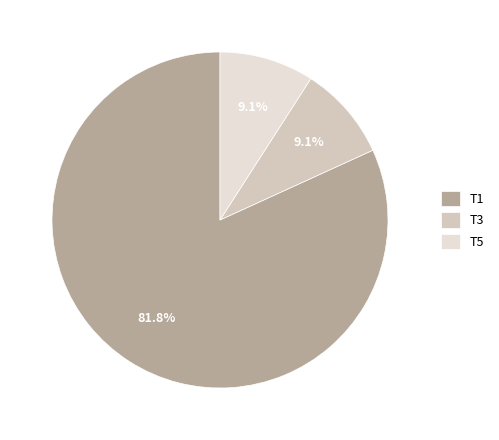

How many segments does this pie chart have?

3